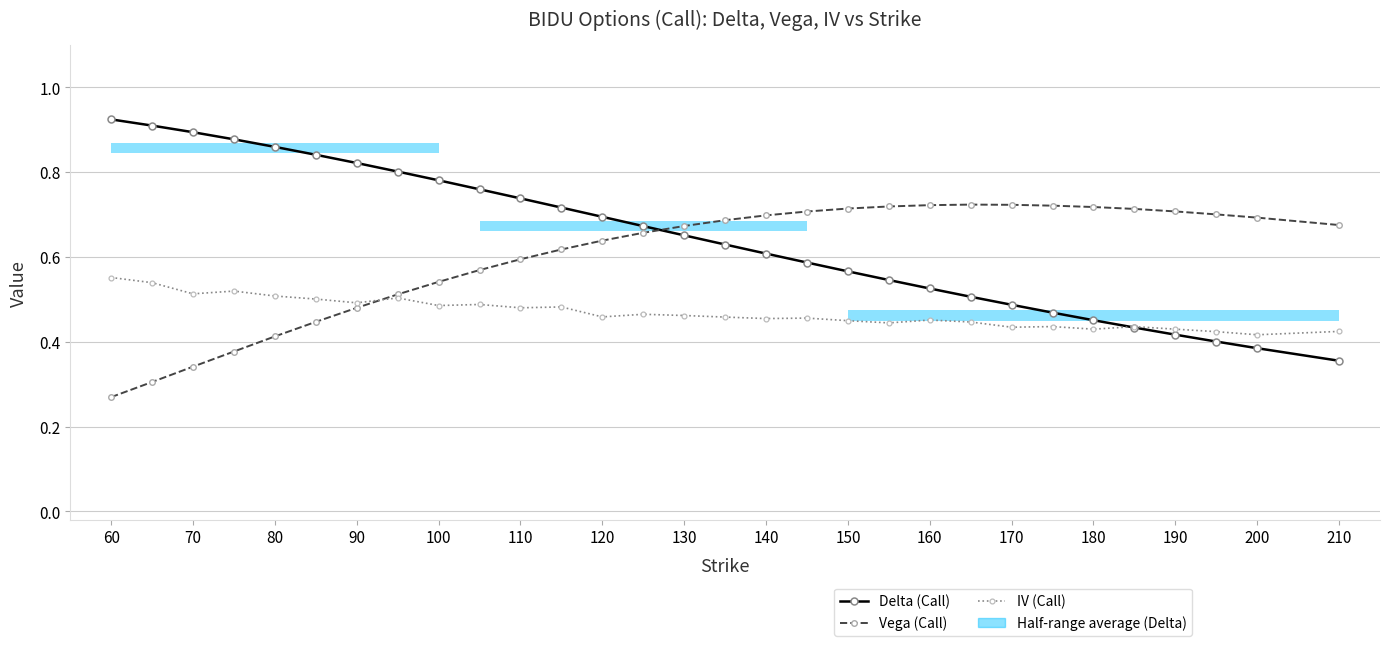

How many interior local valleys does the IV (Call) series have?

10